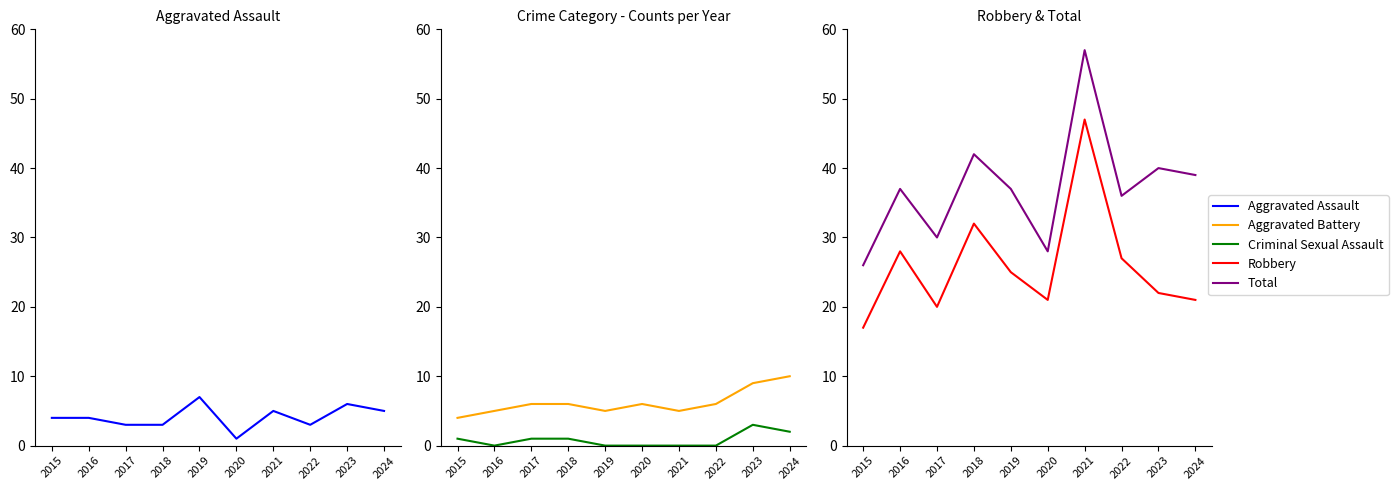

How many times do Aggravated Assault and Aggravated Battery cross each other?

2